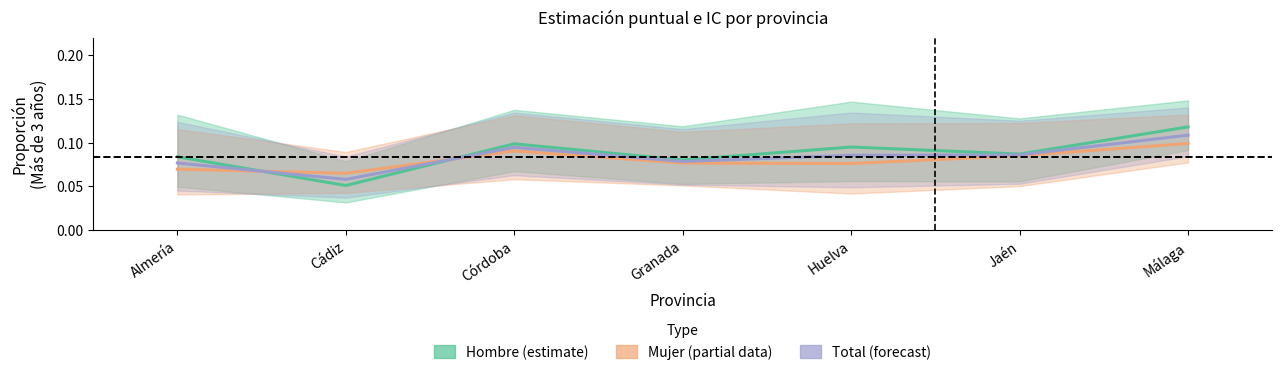

Where do Total (forecast) and Hombre (estimate) first cross each other?

Almería and Cádiz